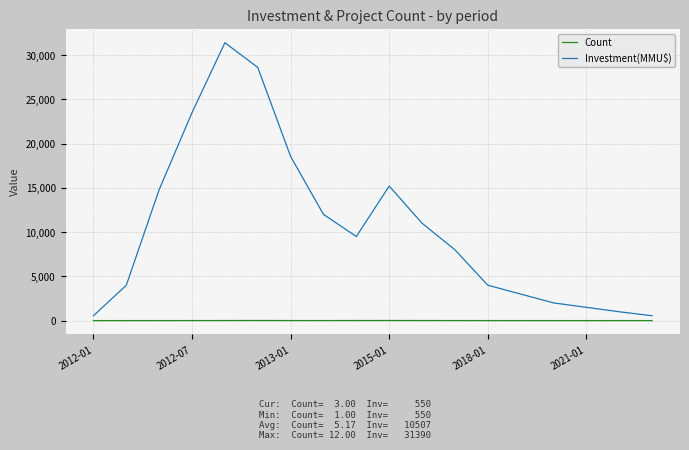

List the series in order of their peak value, highest first.

Investment(MMU$), Count